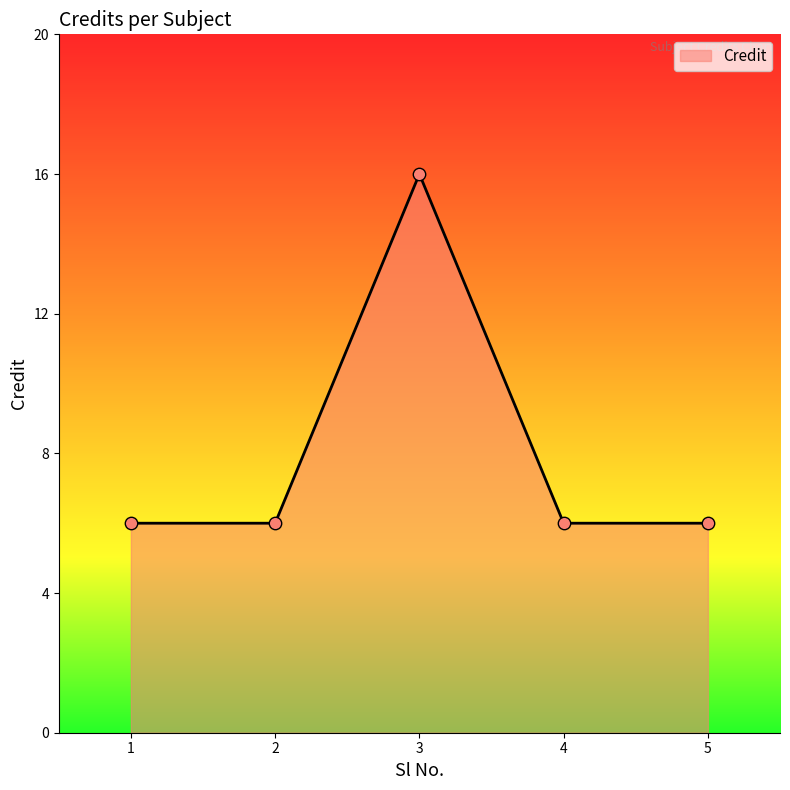

What is the ratio of the value at 1 to the value at 2?

1.0